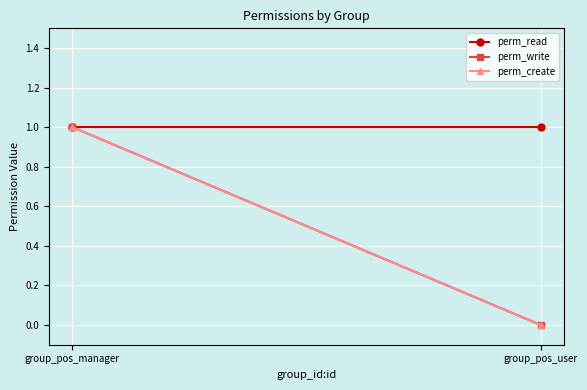

Reading left to right, what are all the values shown in this chart?

perm_read: group_pos_manager=1	group_pos_user=1
perm_write: group_pos_manager=1	group_pos_user=0
perm_create: group_pos_manager=1	group_pos_user=0